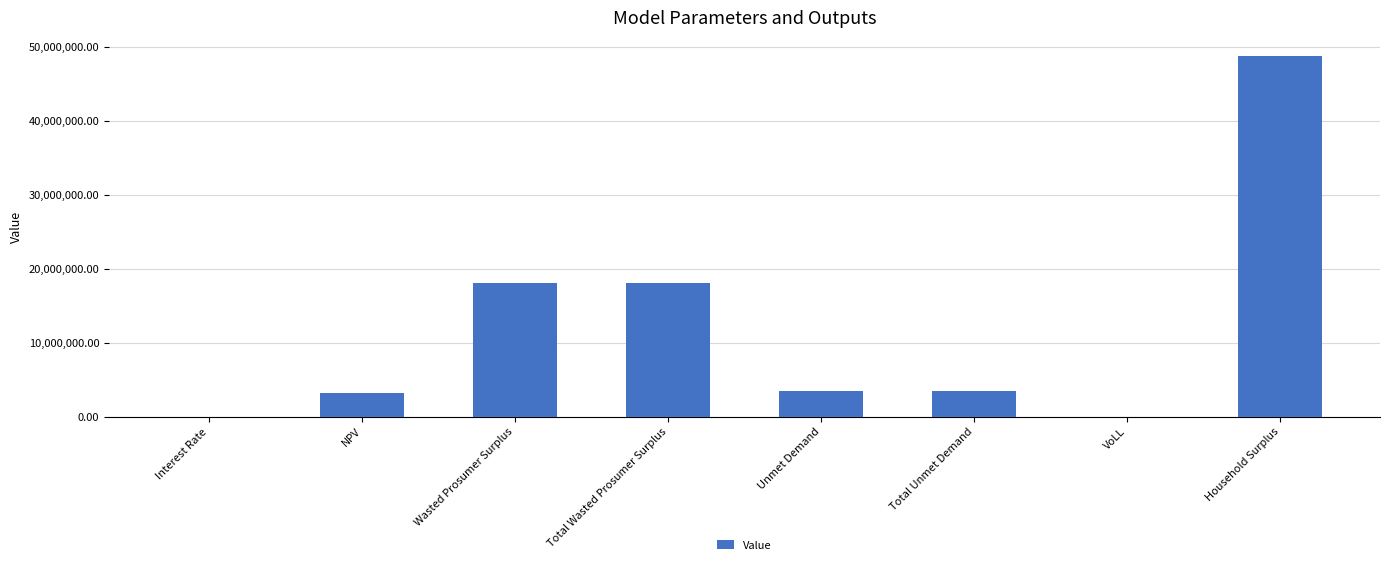

At which category does the chart reach its peak across all series?

Household Surplus